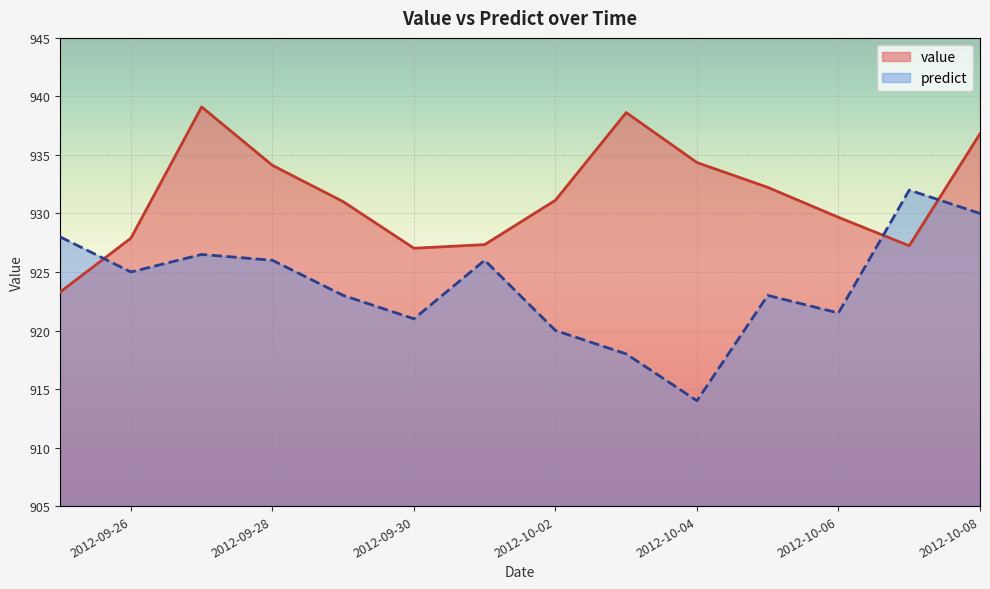

Reading left to right, list all the values displayed in this chart.

value: 923.3	927.9	939.1	934.1	931.0	927.0	927.3	931.1	938.6	934.4	932.2	929.7	927.2	936.8
predict: 928.0	925.0	926.5	926.0	923.0	921.0	926.0	920.0	918.0	914.0	923.0	921.5	932.0	930.0